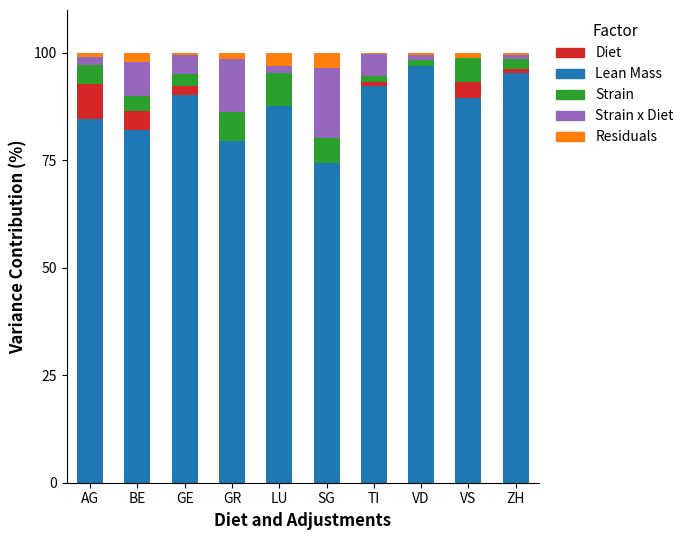

What is the highest value of the Lean Mass series?

97.0